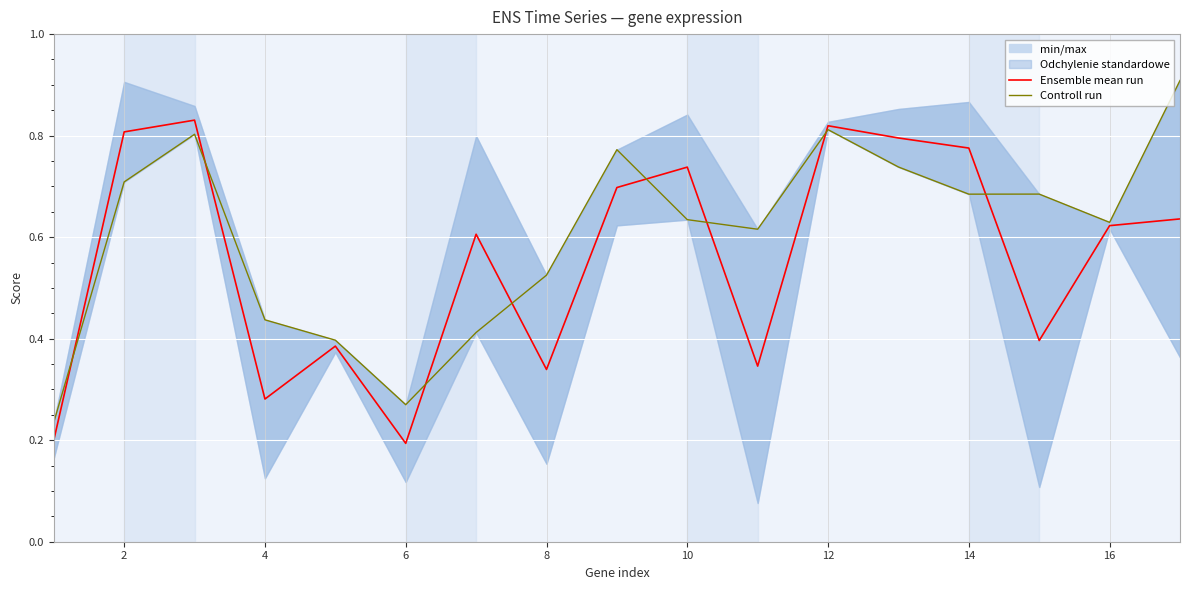

Is it true that Ensemble mean run equals 0.6 at 2?

False